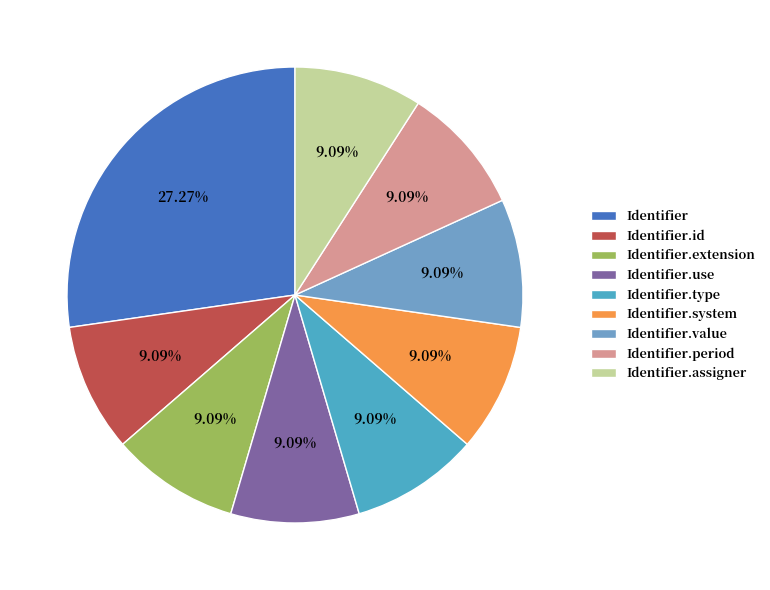

To the nearest percent, what is the difference between the largest and smallest slice percentages?

18%